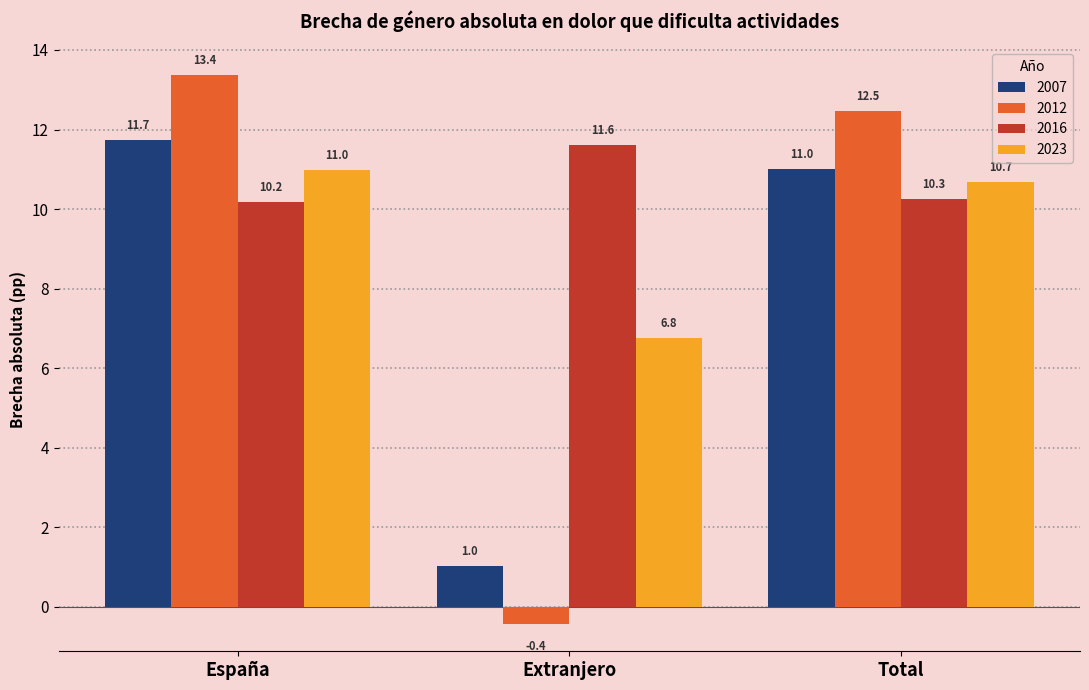

What is the value of the 2016 bar at the 2nd from the left?

11.6